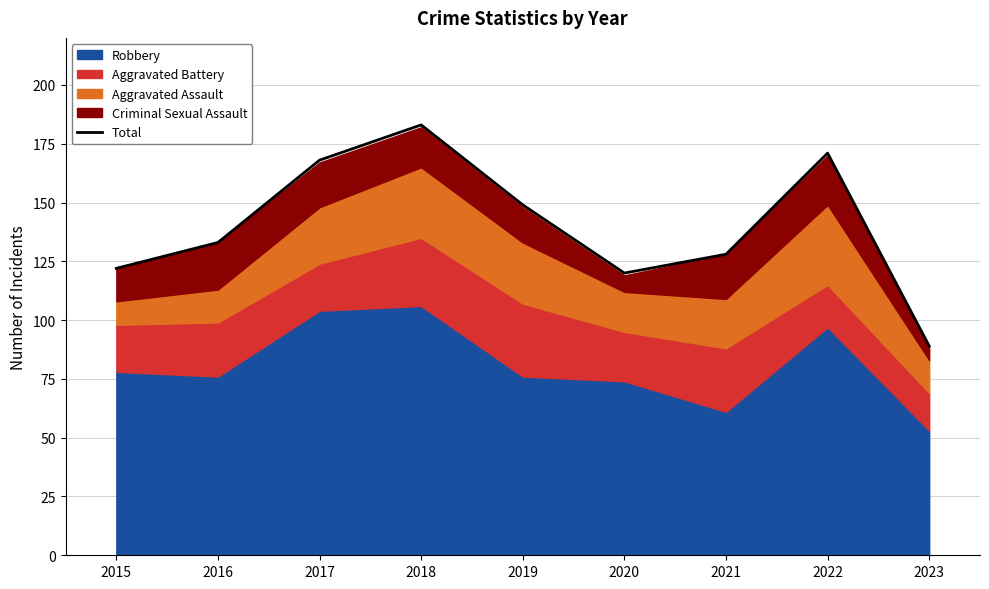

Where is the data nearest to the value 136?

2016